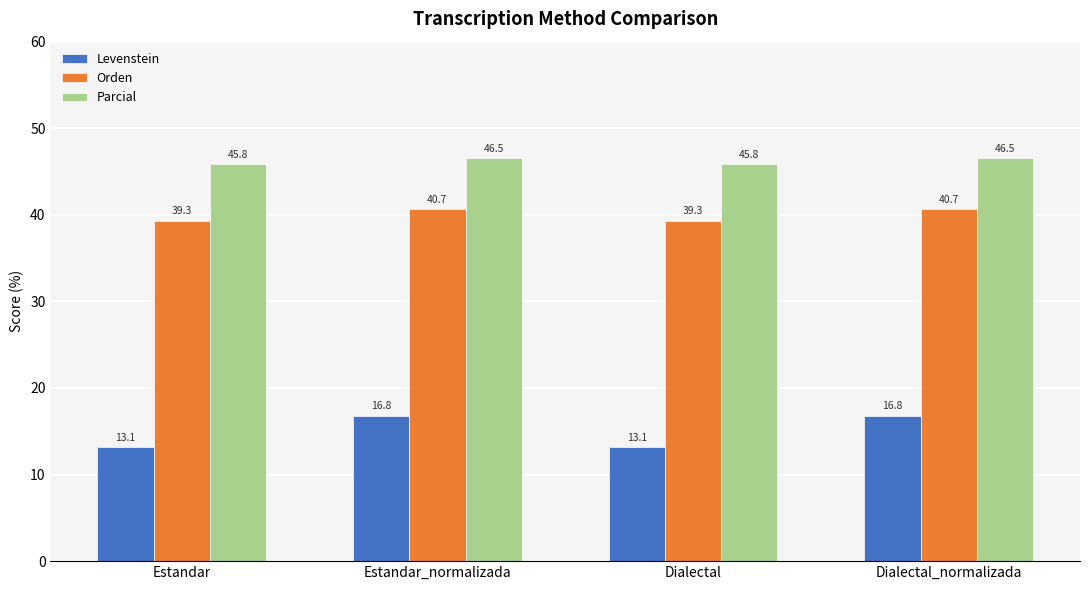

Reading right to left, list all the values displayed in this chart.

Levenstein: Dialectal_normalizada=16.8	Dialectal=13.1	Estandar_normalizada=16.8	Estandar=13.1
Orden: Dialectal_normalizada=40.7	Dialectal=39.3	Estandar_normalizada=40.7	Estandar=39.3
Parcial: Dialectal_normalizada=46.5	Dialectal=45.8	Estandar_normalizada=46.5	Estandar=45.8